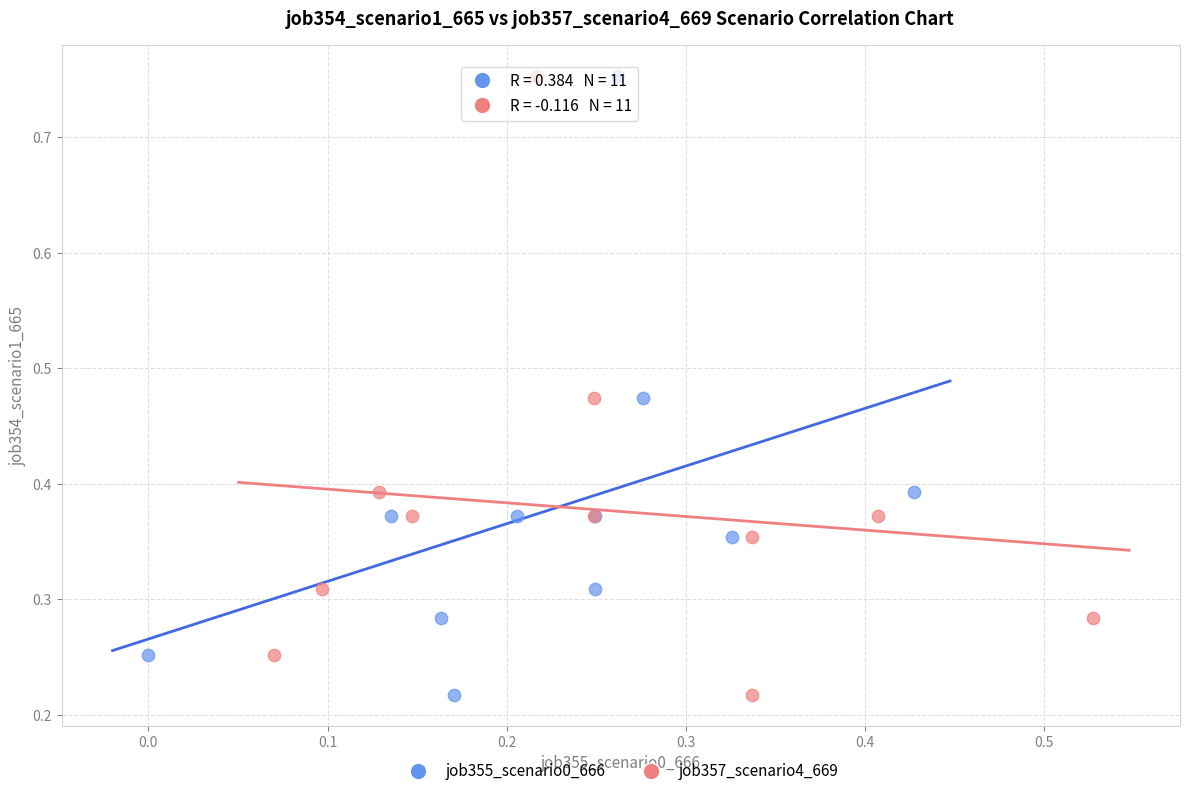

What are all the series names shown in the legend?

job355_scenario0_666, job357_scenario4_669